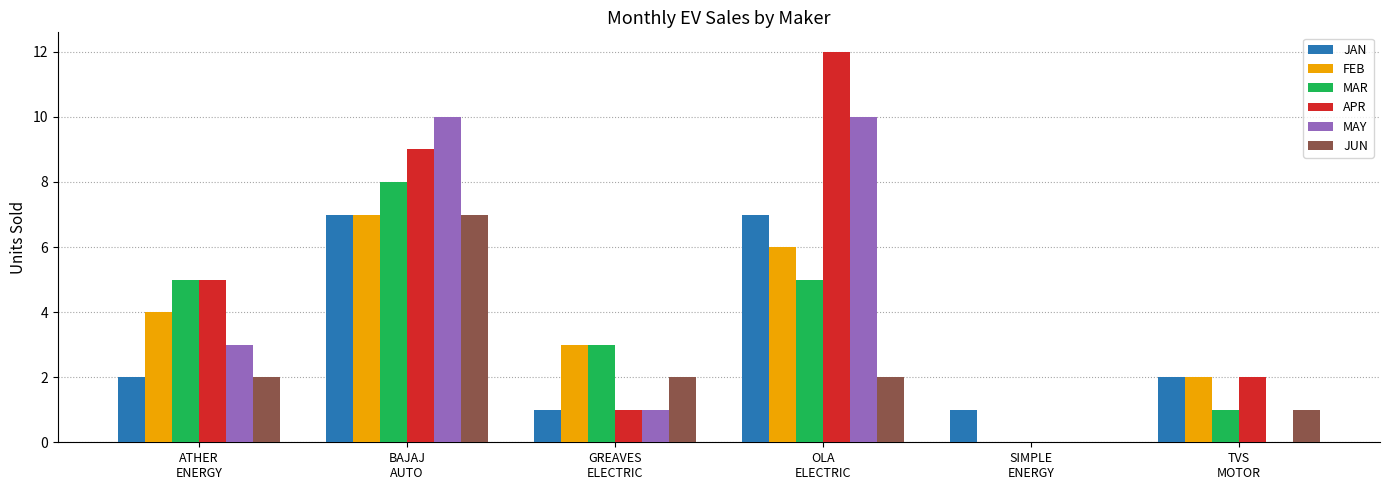

The FEB series shows -3 at SIMPLE
ENERGY. True or false?

False